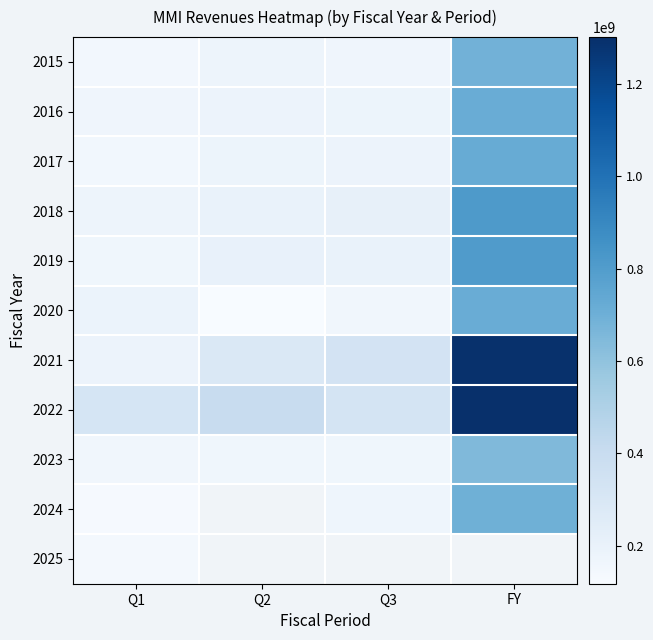

How many data points in 2018 are above 210590000?

1